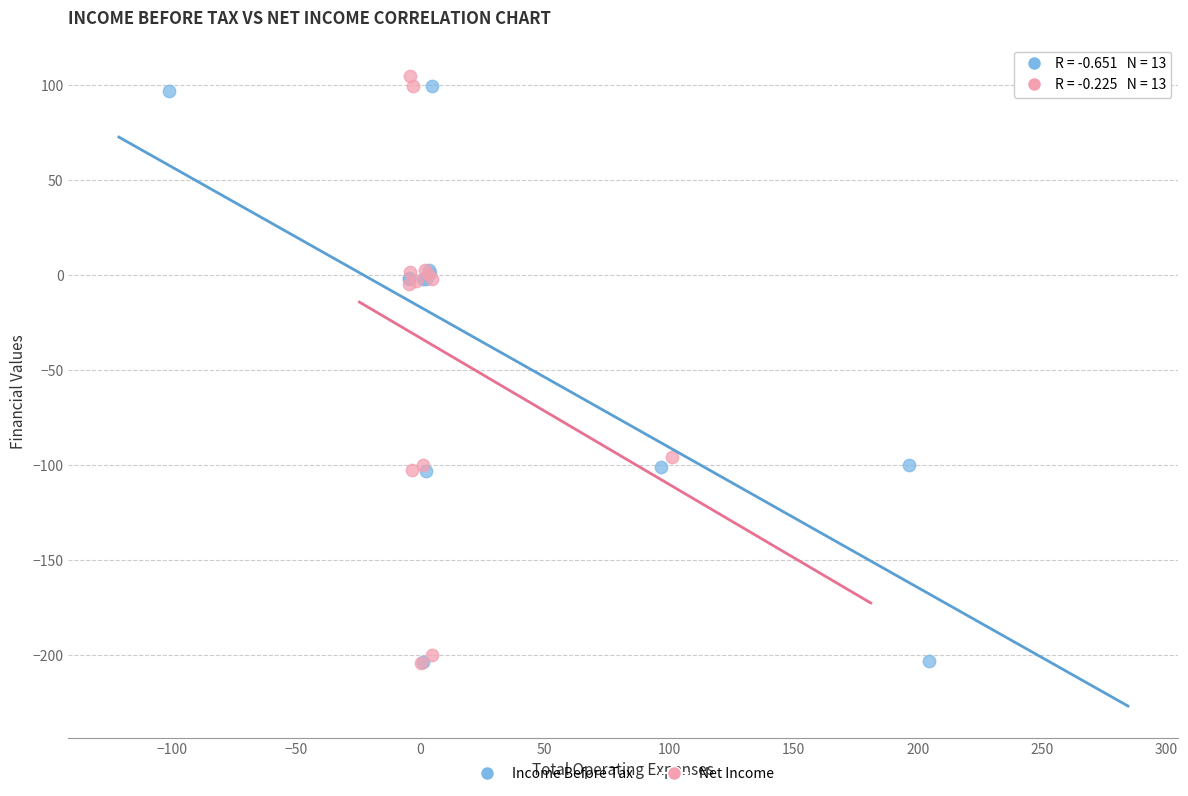

Which series reaches the maximum Y coordinate?

Net Income